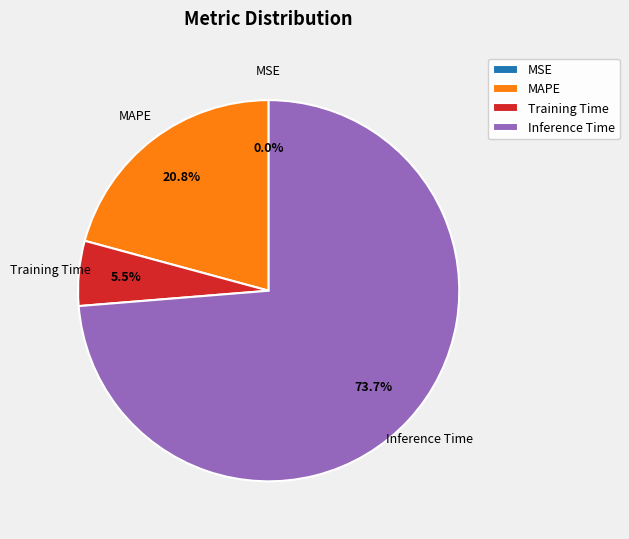

What percentage is NOT represented by Training Time?

94.5%